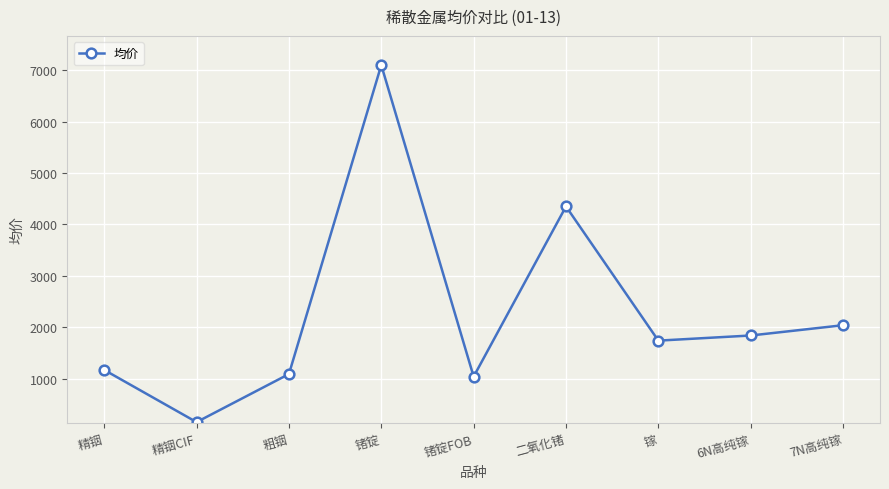

Is it true that the value at 粗铟 is 1090?

True